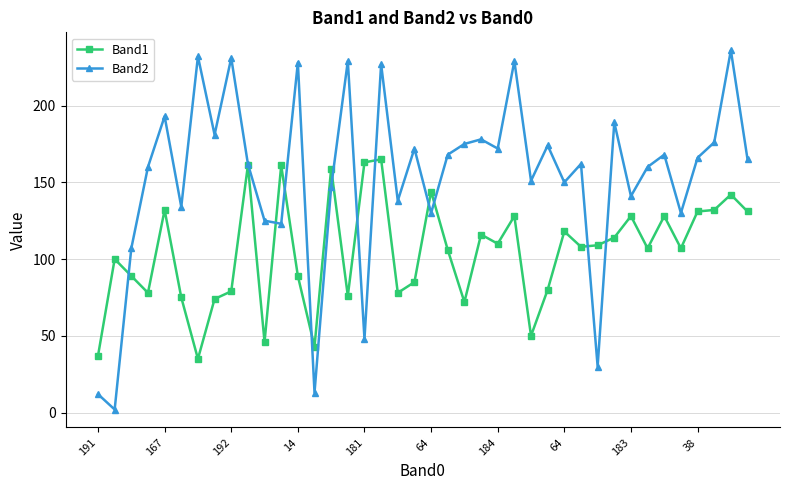

What is the greatest value displayed?

236